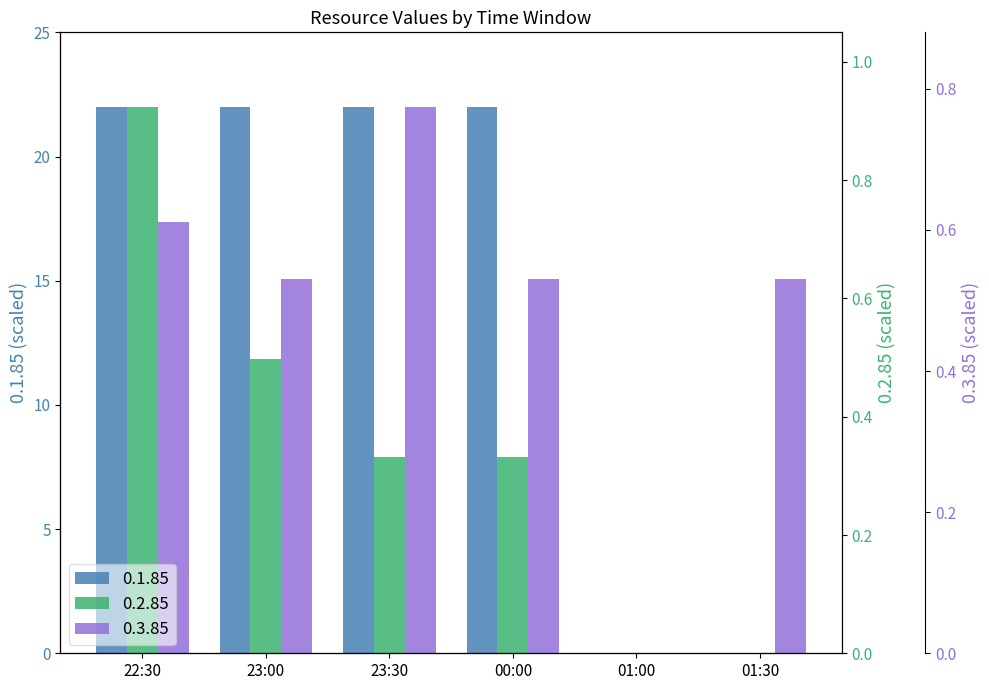

Which series has the widest spread of values?

0.1.85